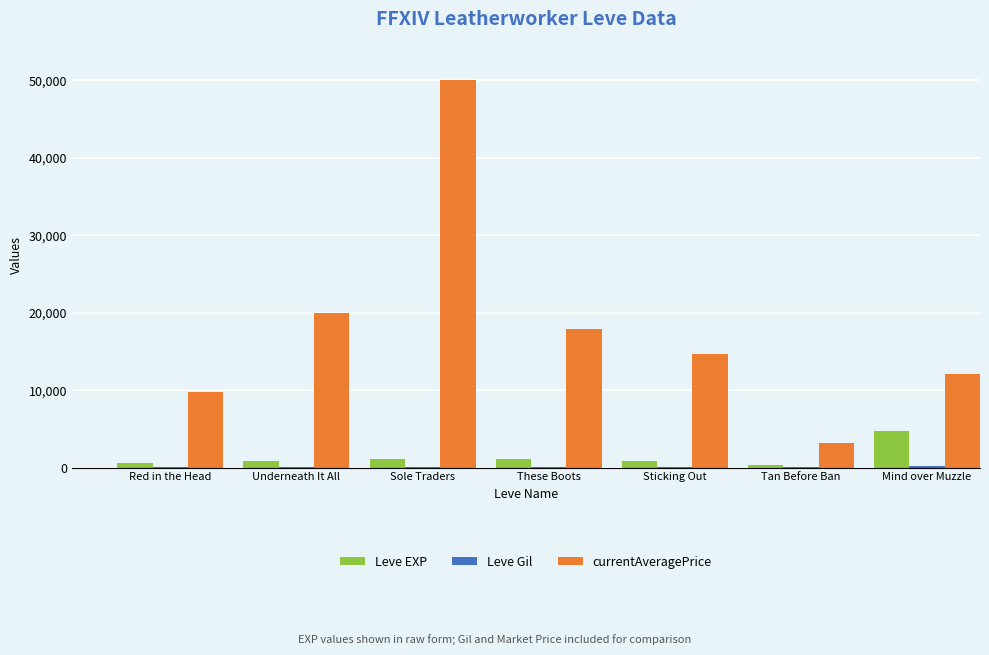

At which category is the sum across all series the highest?

Sole Traders